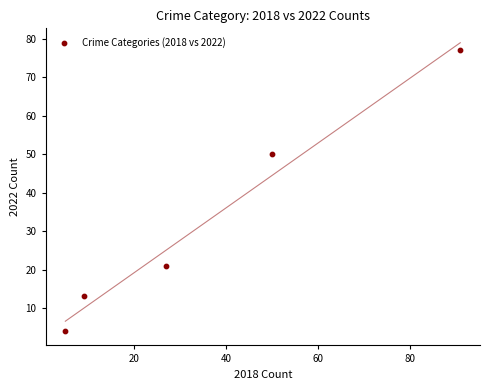

What Y value in the scatter plot is closest to 40?

50